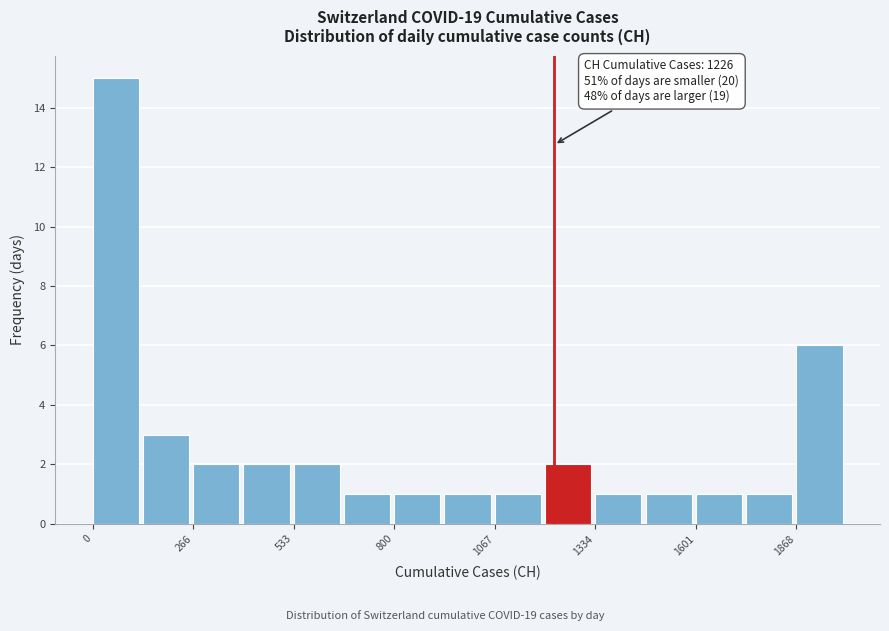

Read against the x-axis, roughly where is the centre of the tallest bar?

50